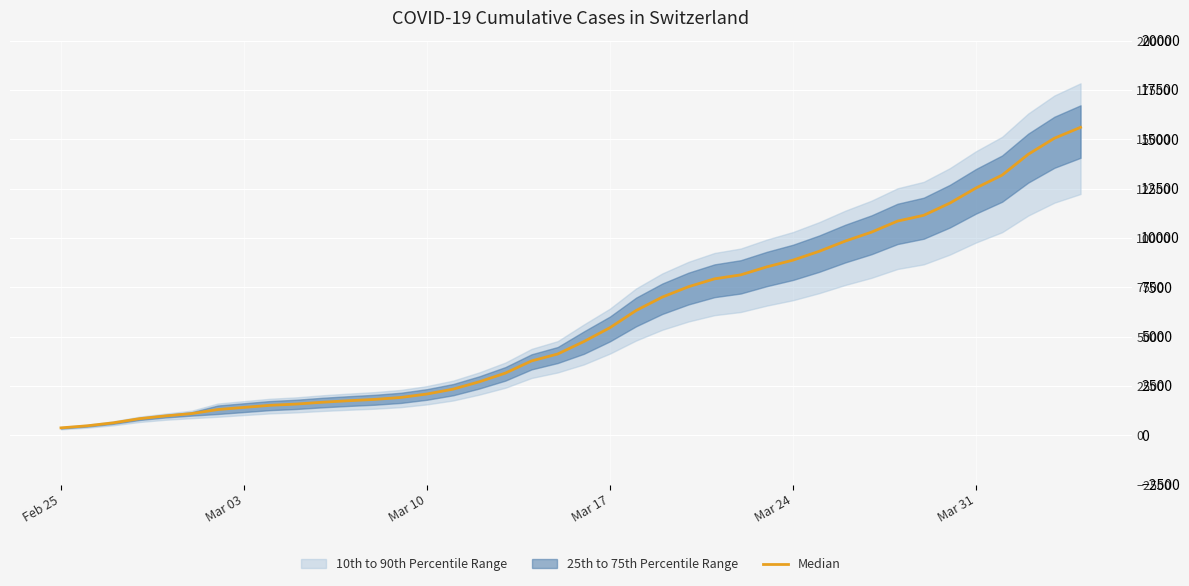

True or false: the data shows 25132.8 at 38.

False